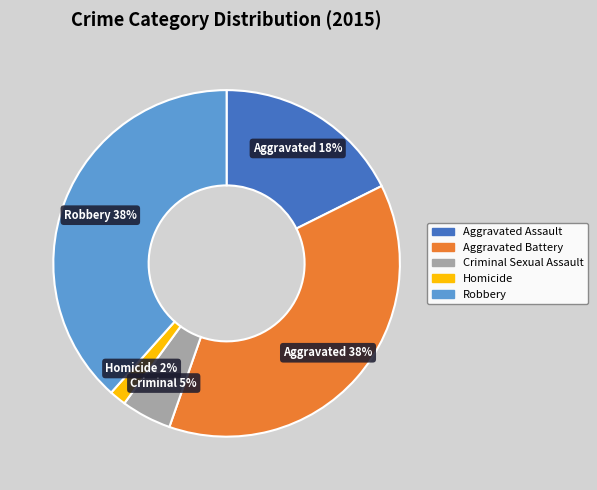

What percentage is the Aggravated Battery slice, to the nearest percent?

38%